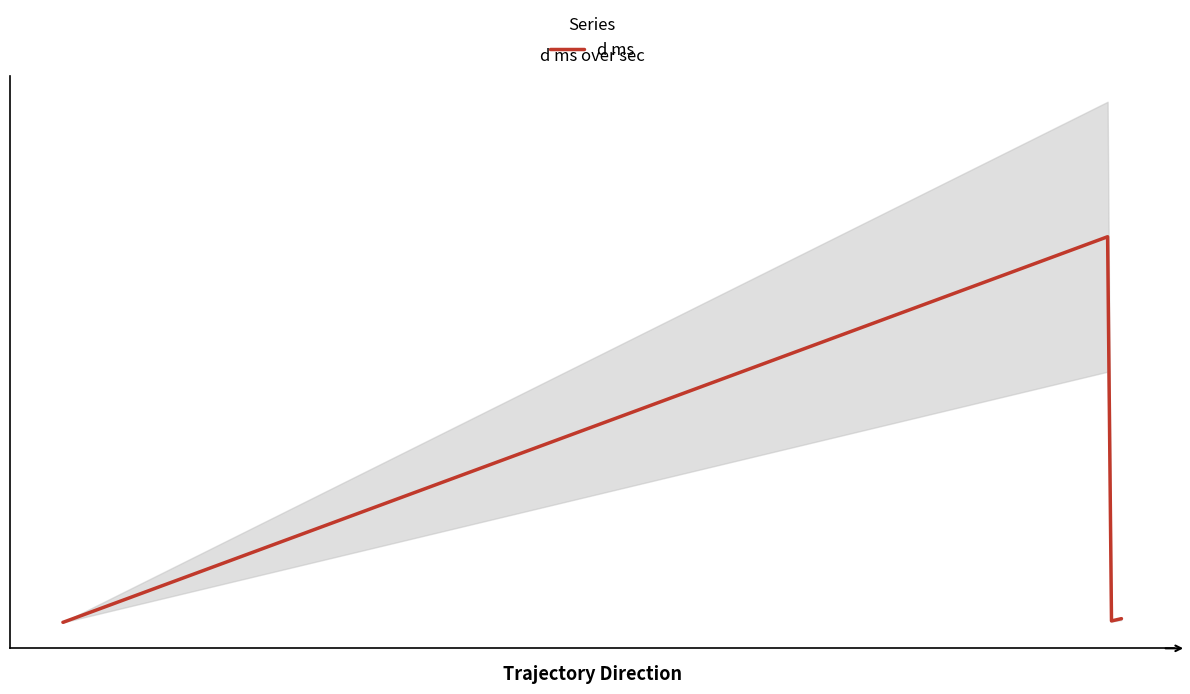

Reading left to right, what are all the values shown in this chart?

0.9	0.8	4303.9	15.9	41.2